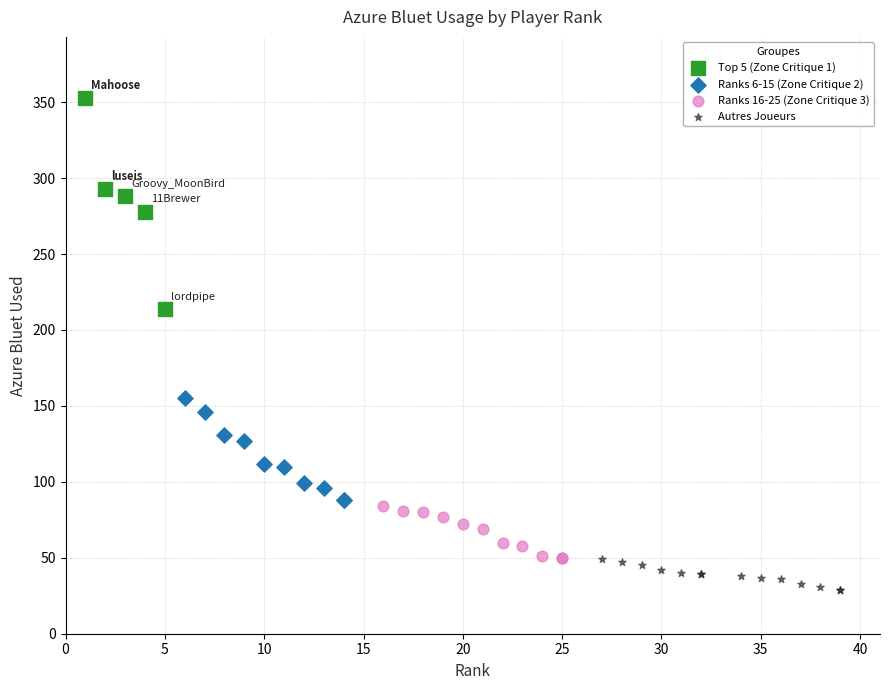

Which series contains the lowest Y value?

Autres Joueurs